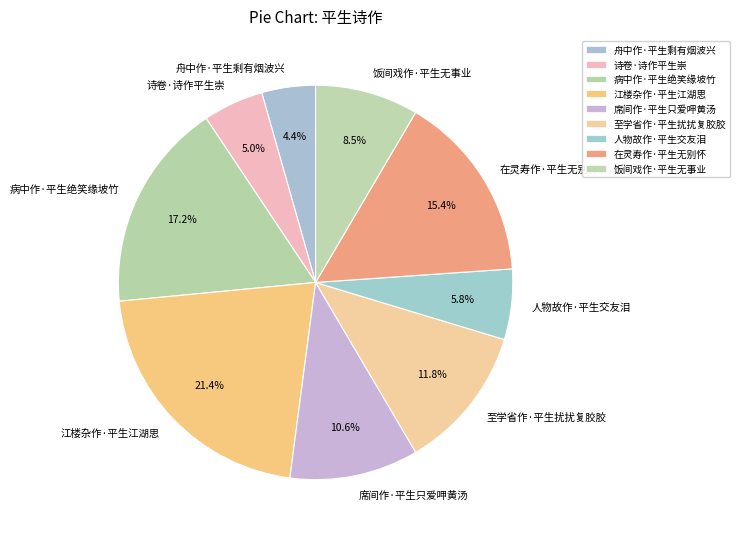

To the nearest percent, what is the average slice percentage?

11%